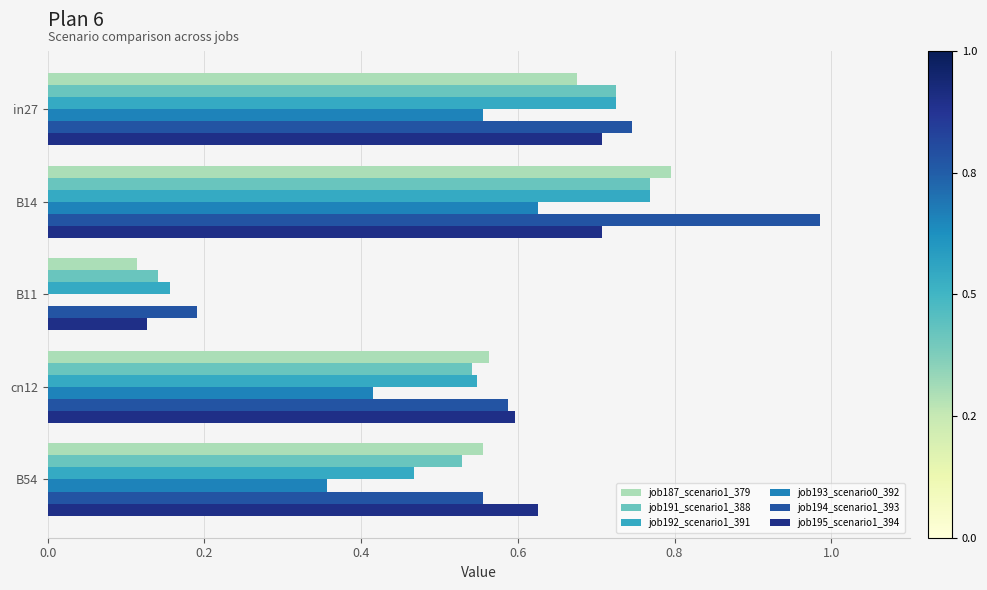

At which category does the chart reach its peak across all series?

B14